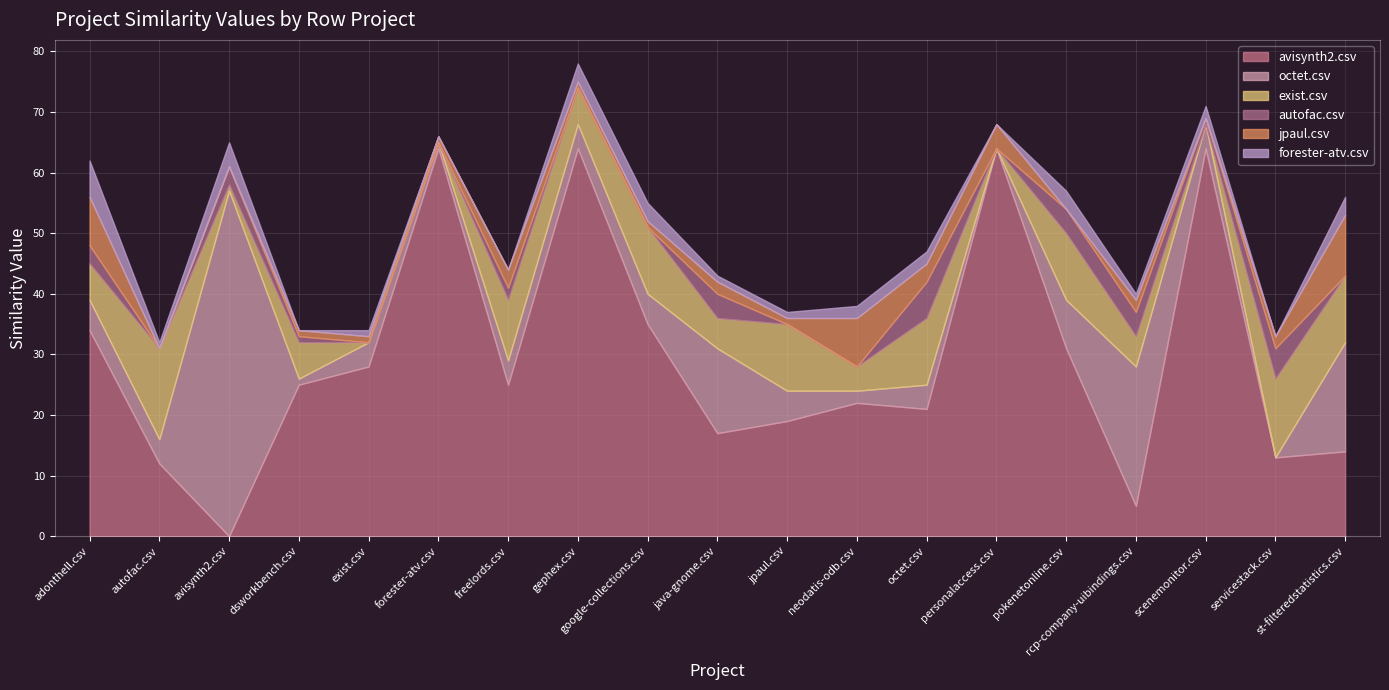

True or false: jpaul.csv has a value of 2 at dsworkbench.csv.

False